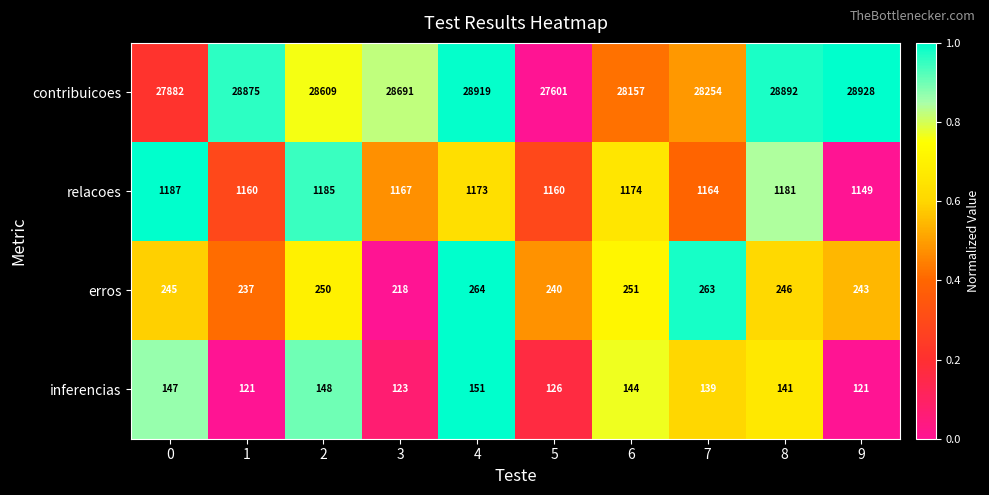

Is it true that erros equals 264 at 4?

True